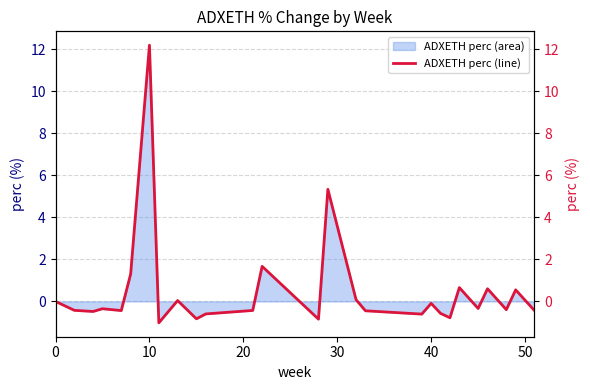

What is the maximum value for ADXETH perc (area)?

12.2